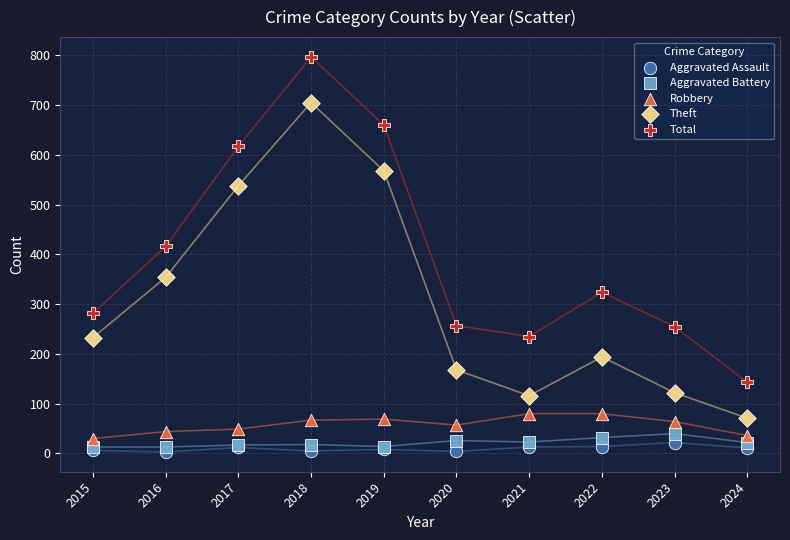

Across all series, what Y value is closest to 400?

416